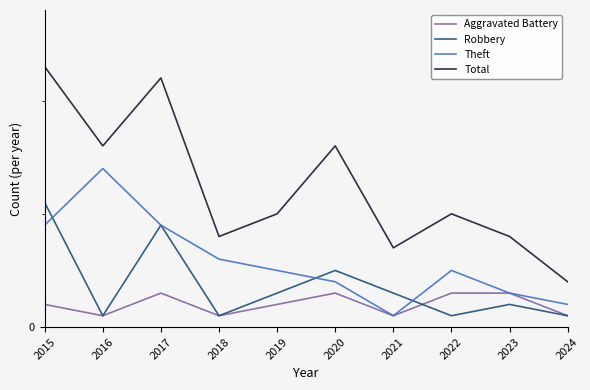

What is the value of the Aggravated Battery point at the 10th from the left?

1